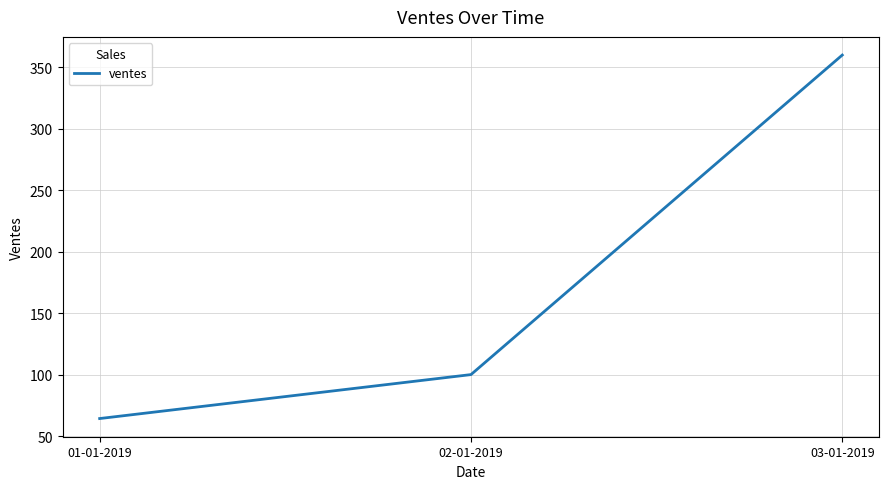

Between 01-01-2019 and 02-01-2019, which is larger?

02-01-2019